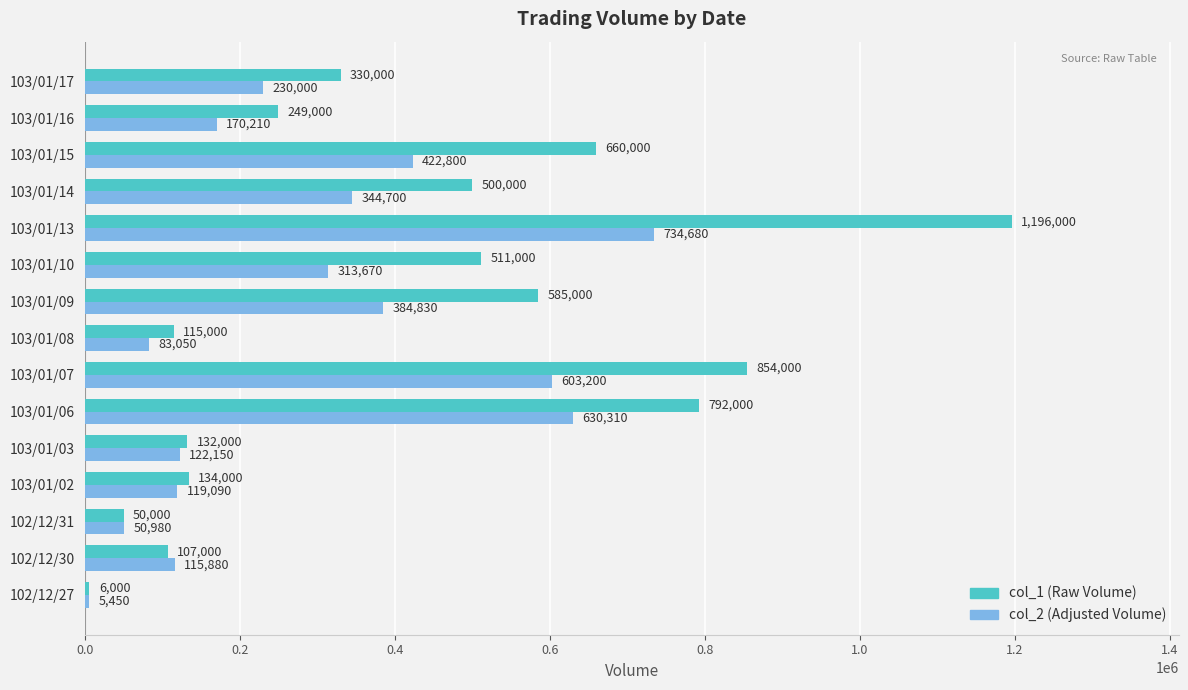

What is the difference between the highest and lowest values at 103/01/14?

155300